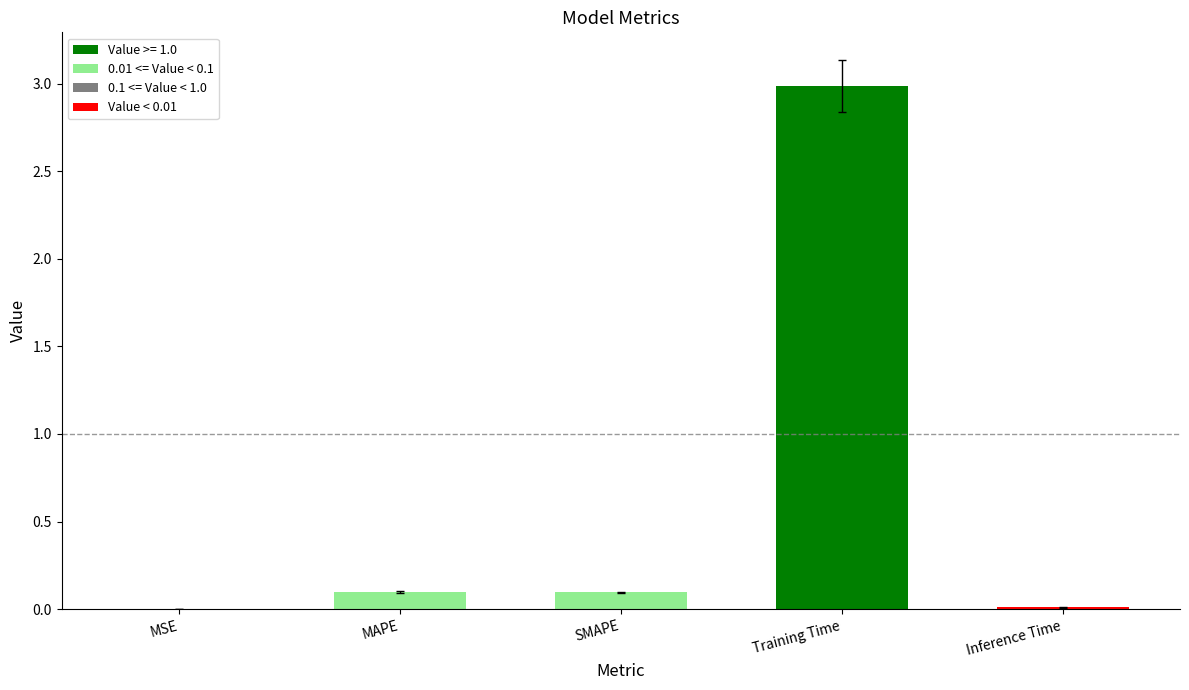

The chart shows a value of 0.1 at SMAPE. True or false?

True